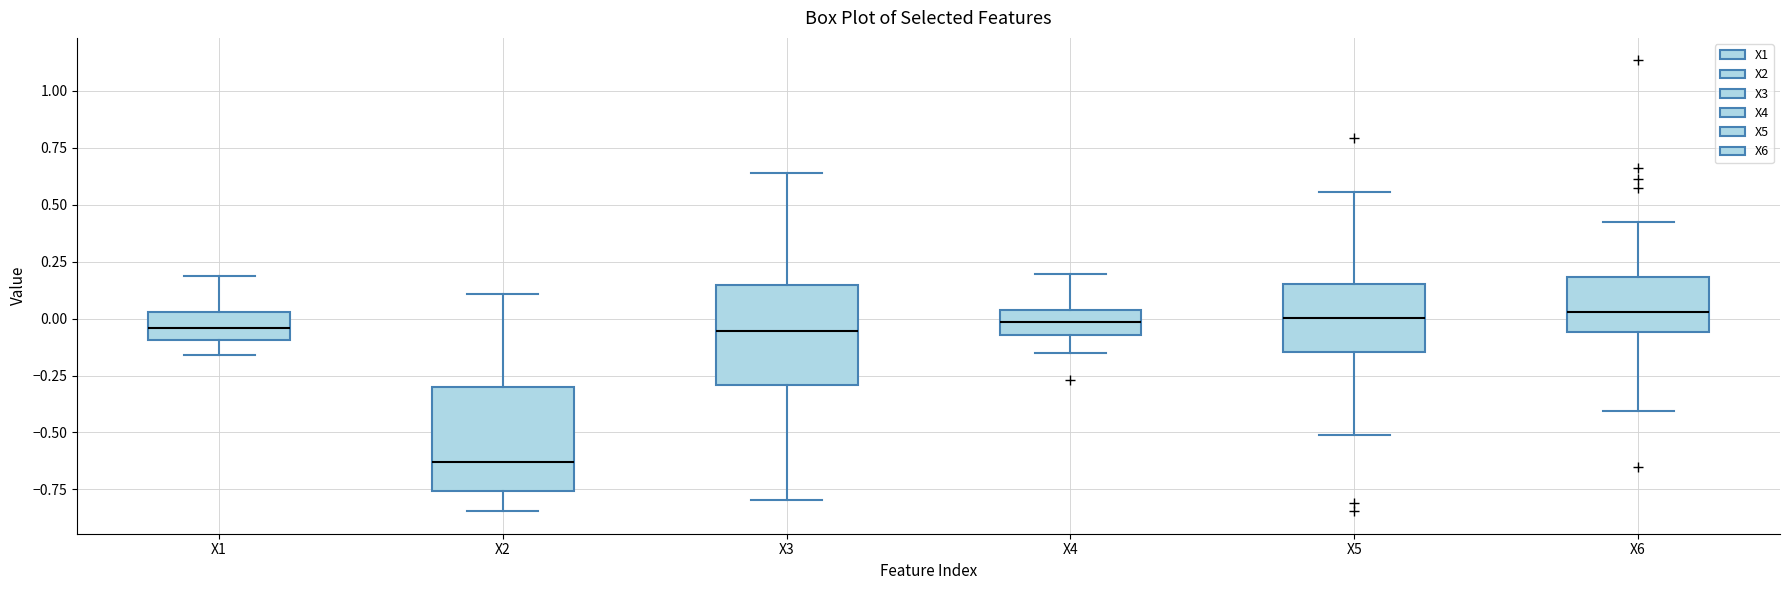

Where does the median line of the box for X3 sit on the y-axis? The values are not printed on the chart, so give them approximately, as read against the axis.

-0.05